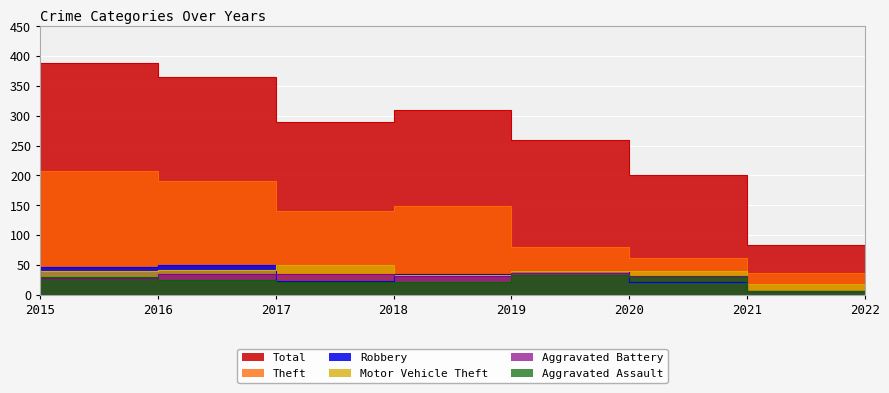

True or false: Theft and Aggravated Battery cross at least once.

False